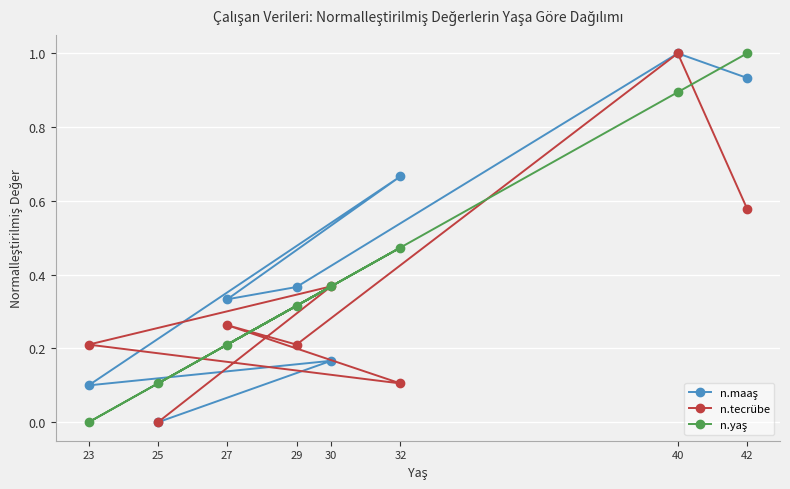

Which label corresponds to the smallest value in the chart?

25